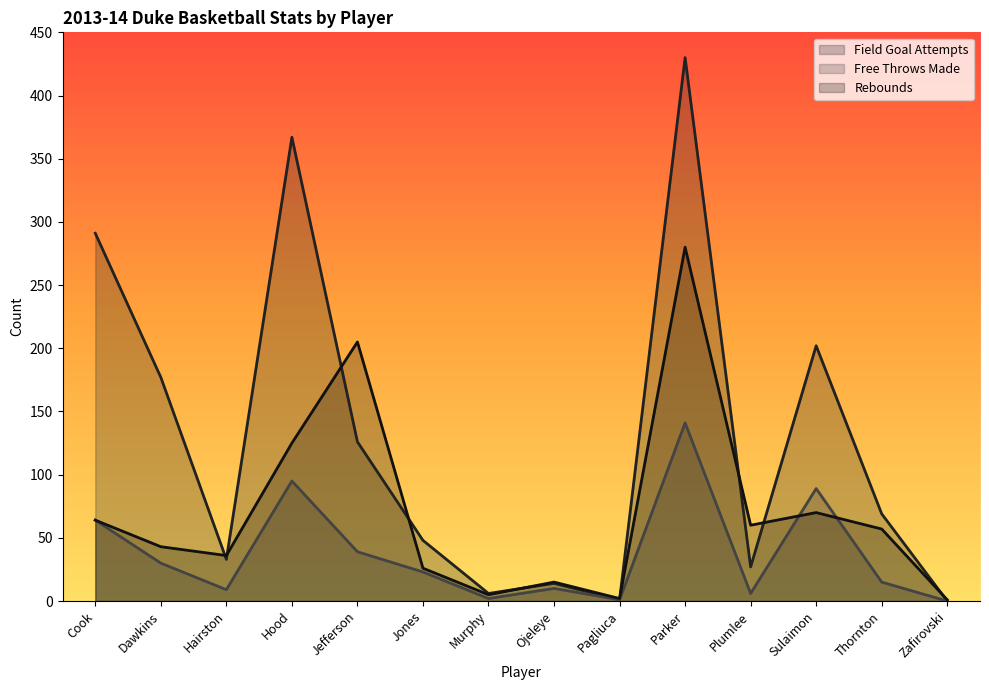

Reading left to right, list all the values displayed in this chart.

field_goal_attempts: 291	177	33	367	126	48	6	14	1	430	27	202	69	0
free_throws_made: 64	30	9	95	39	23	2	10	1	141	6	89	15	0
rebounds: 64	43	36	125	205	26	5	15	2	280	60	70	57	1